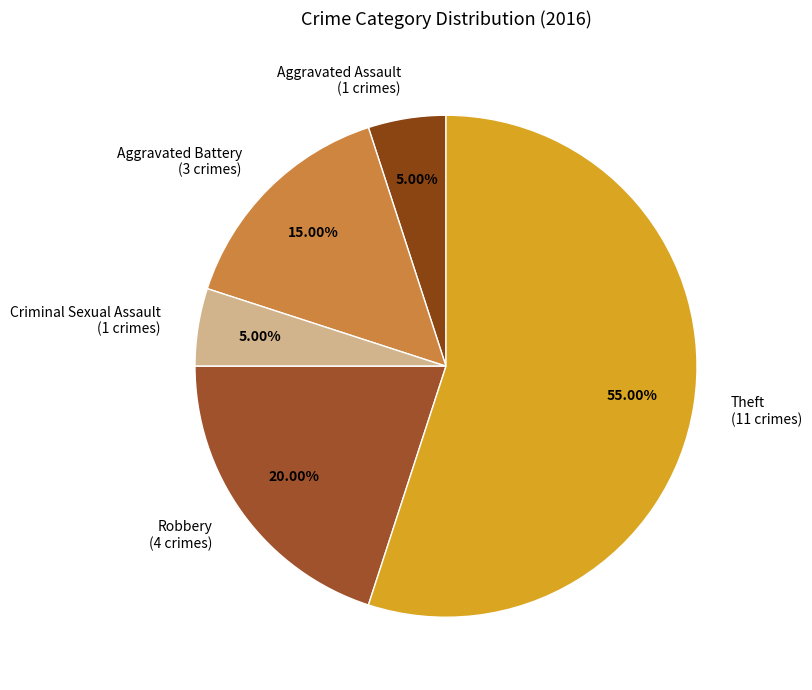

Approximately how many times larger is the value at Aggravated Battery (3 crimes) compared to Criminal Sexual Assault (1 crimes)?

3.0